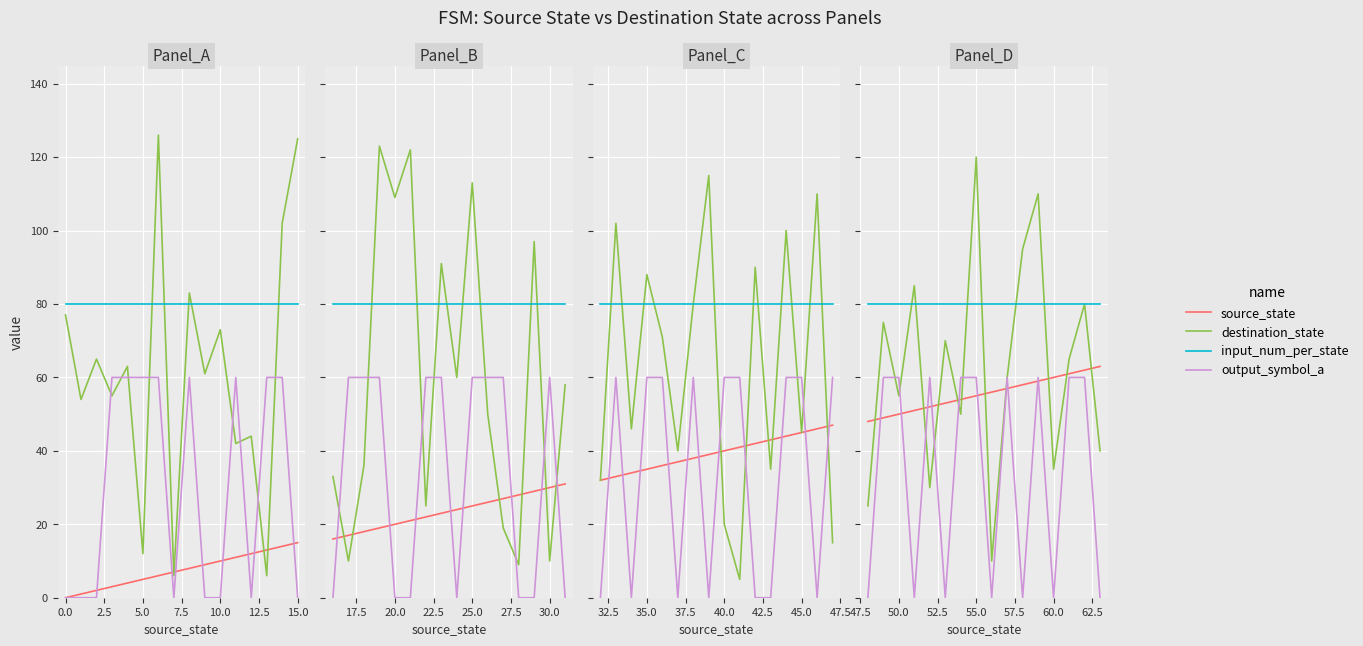

The value of source_state at 15 is 105. True or false?

False